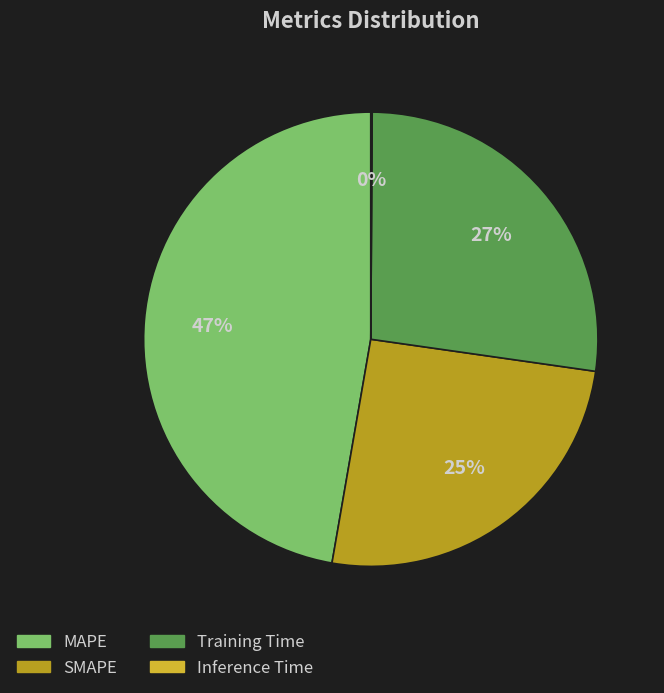

Is it true that Training Time is 36% of the pie?

False